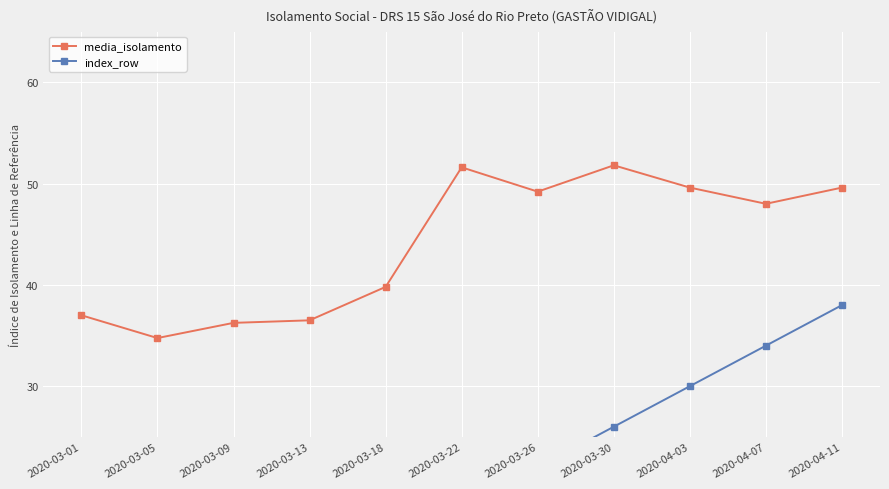

Reading left to right, what are all the values shown in this chart?

media_isolamento: 37.0	34.8	36.2	36.5	39.8	51.6	49.2	51.8	49.6	48.0	49.6
index_row: 0.0	4.0	8.0	12.0	14.0	18.0	22.0	26.0	30.0	34.0	38.0